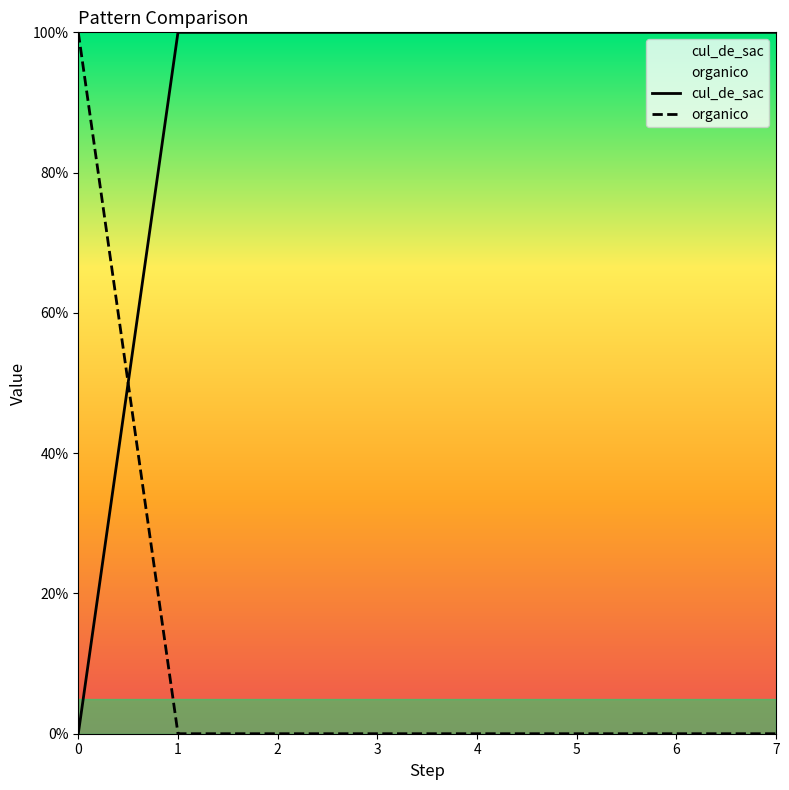

Which series changed the most between 2 and 7?

cul_de_sac